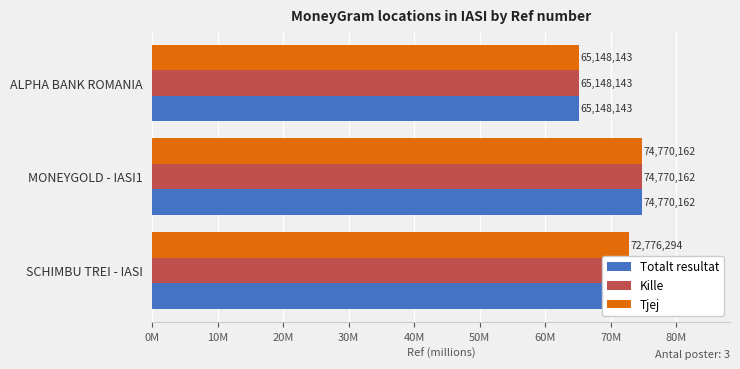

Which series has the widest spread of values?

Totalt resultat